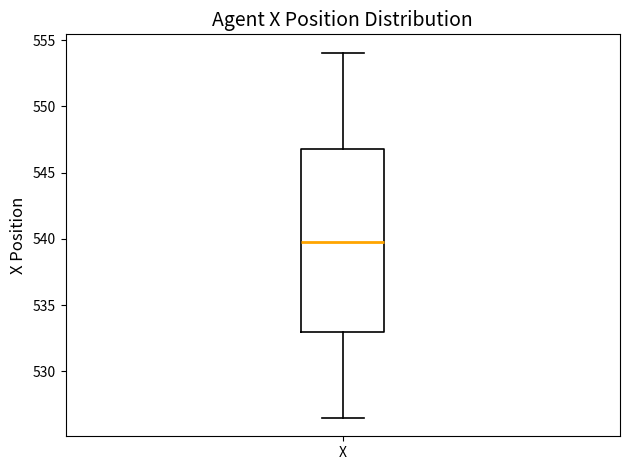

Read this box plot against the y-axis: the position of the median line, the range covered by the box, and the ends of both whiskers. The values are not printed on the chart, so give them approximately, as read against the axis.

median 540.0, box 533.0 to 547.0, whiskers 526.5 to 554.0